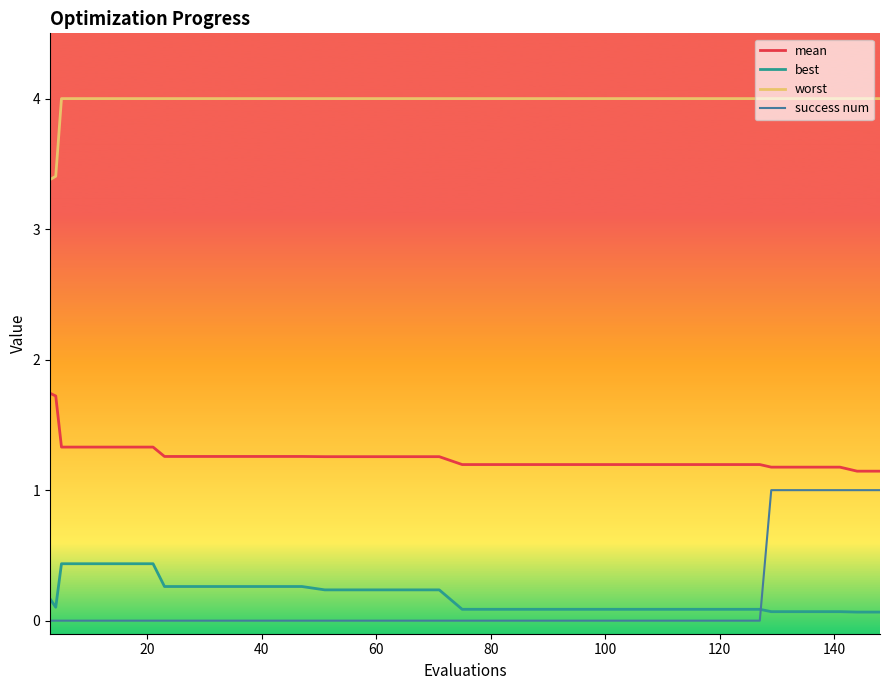

True or false: worst and mean intersect in this chart.

False